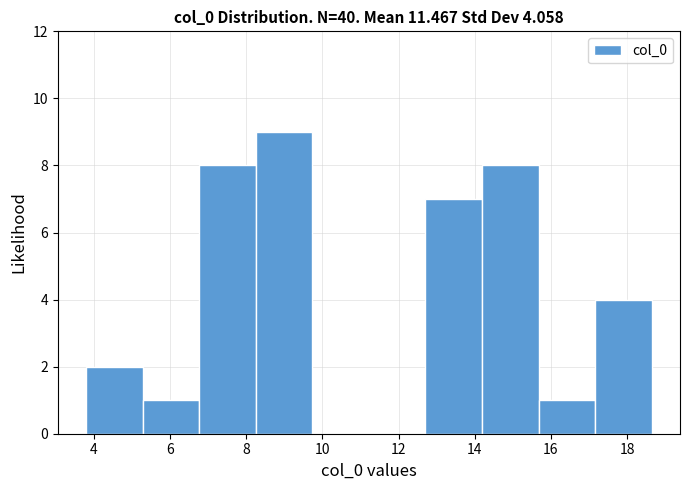

Reading left to right, list every bar in this chart as the range it spans on the x-axis followed by its height. Neither the bar edges nor the heights are printed on the chart, so give them approximately, as read against the axes.

3.8 to 5.2: 2
5.2 to 6.8: 1
6.8 to 8.2: 8
8.2 to 9.8: 9
9.8 to 11.2: 0
11.2 to 12.8: 0
12.8 to 14.2: 7
14.2 to 15.6: 8
15.6 to 17.2: 1
17.2 to 18.6: 4